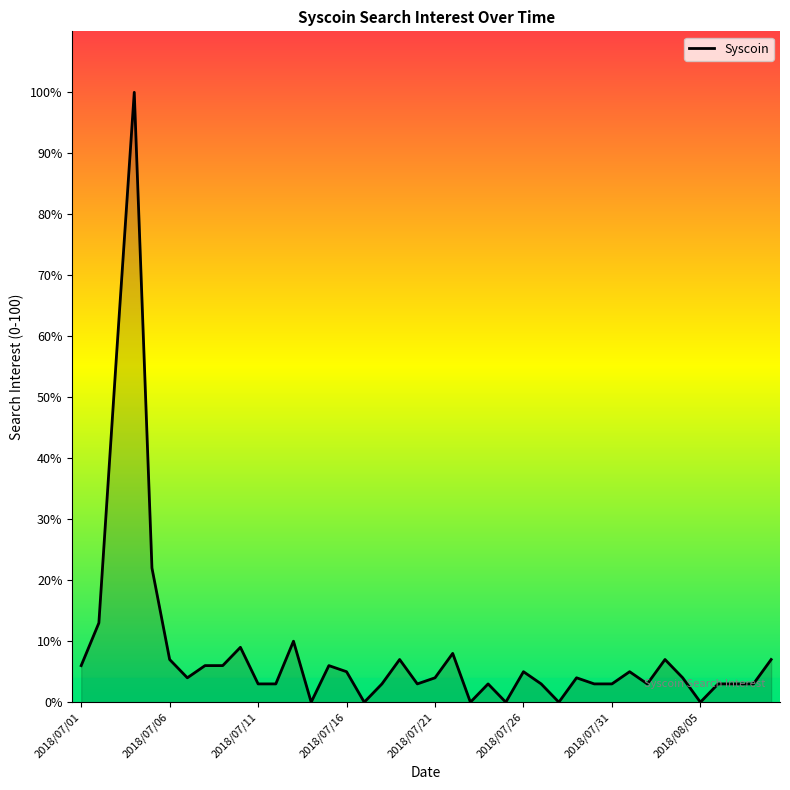

What is the greatest value displayed?

100